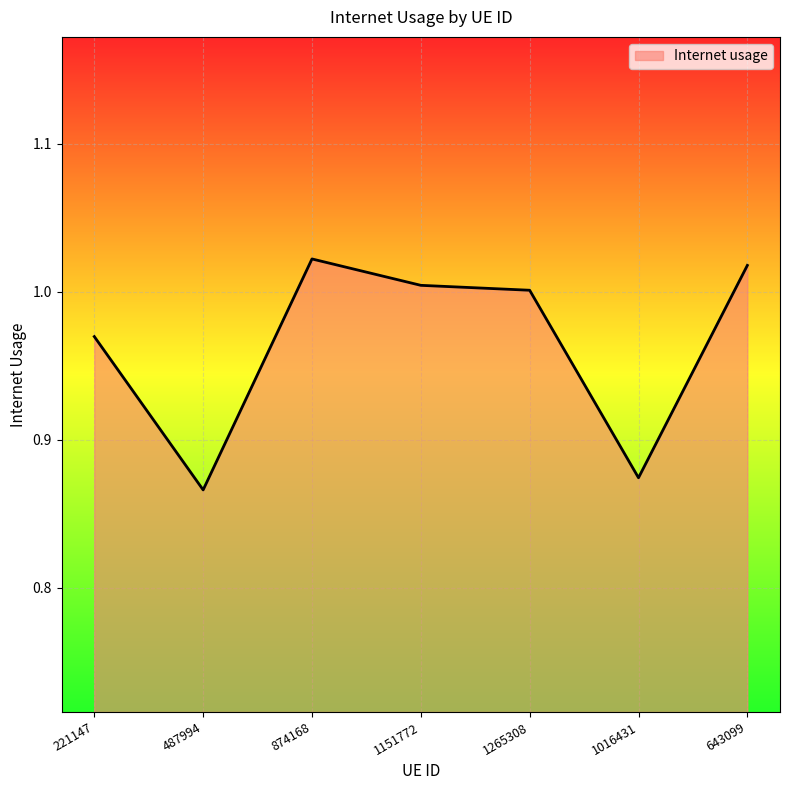

Which label corresponds to the smallest value in the chart?

487994